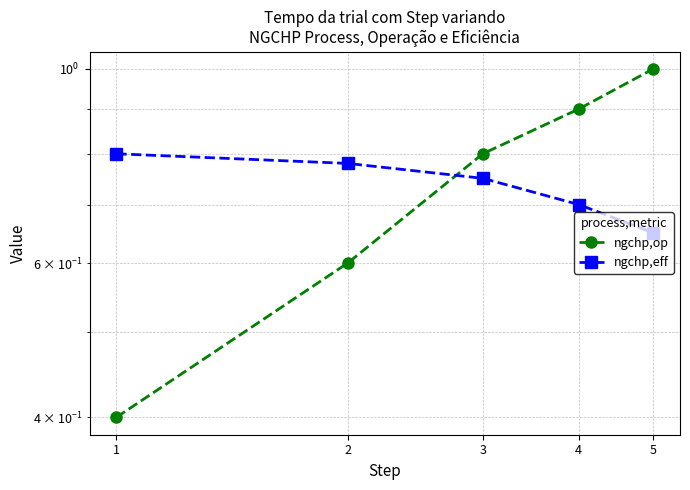

True or false: ngchp,eff and ngchp,op cross at least once.

True